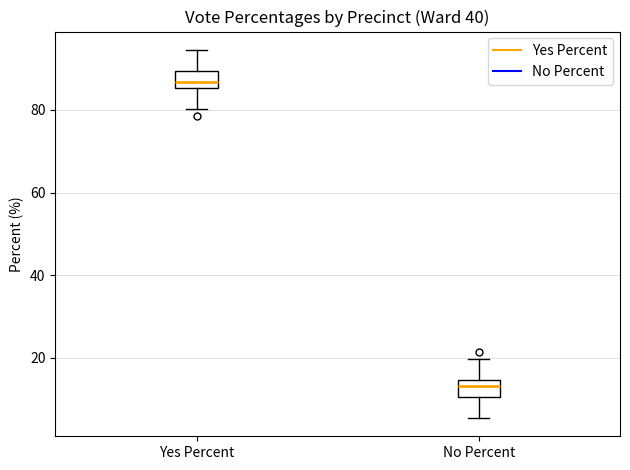

Reading left to right, read every box against the y-axis: the position of its median line, the range the box covers, and the ends of its whiskers. The values are not printed on the chart, so give them approximately, as read against the axis.

Yes Percent: median 86 (just above the box's lower edge), box 86 to 90, whiskers 80 to 94
No Percent: median 14 (just below the box's upper edge), box 10 to 14, whiskers 6 to 20